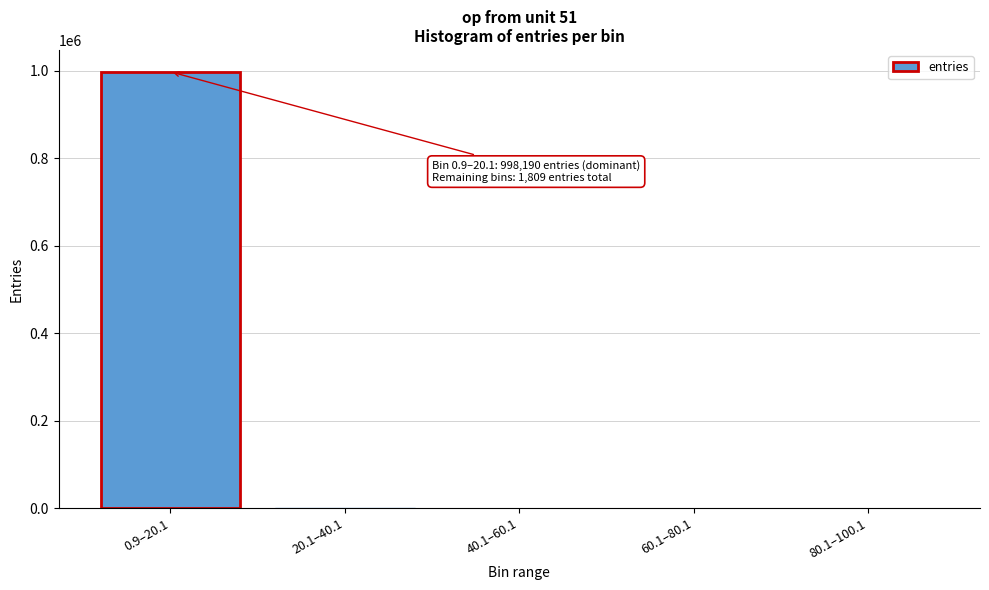

What is the sum of all values?

999999